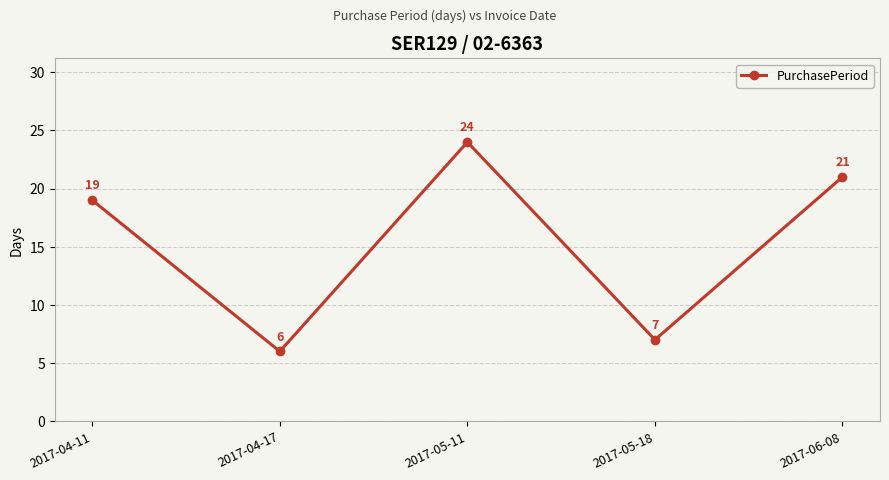

The value at 2017-04-17 is 8. True or false?

False